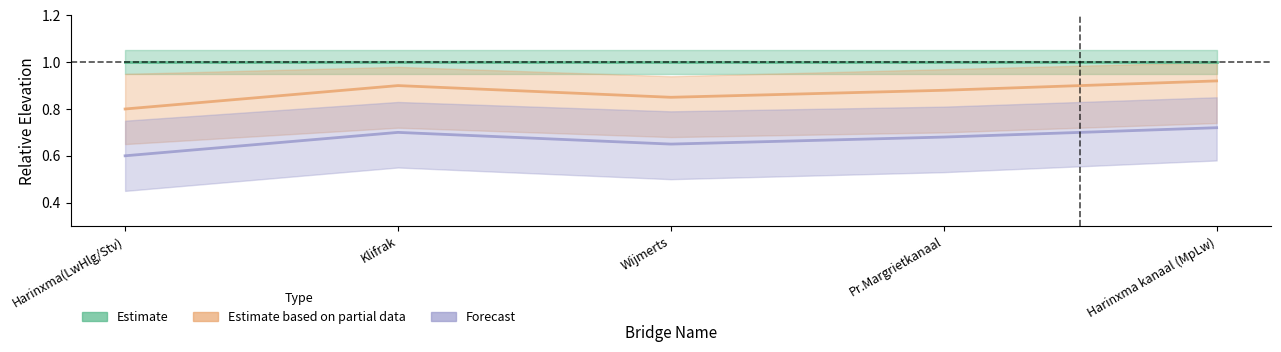

Reading left to right, transcribe all the data shown in this chart.

Estimate based on partial data: 0.8	0.9	0.8	0.9	0.9
Forecast: 0.6	0.7	0.7	0.7	0.7